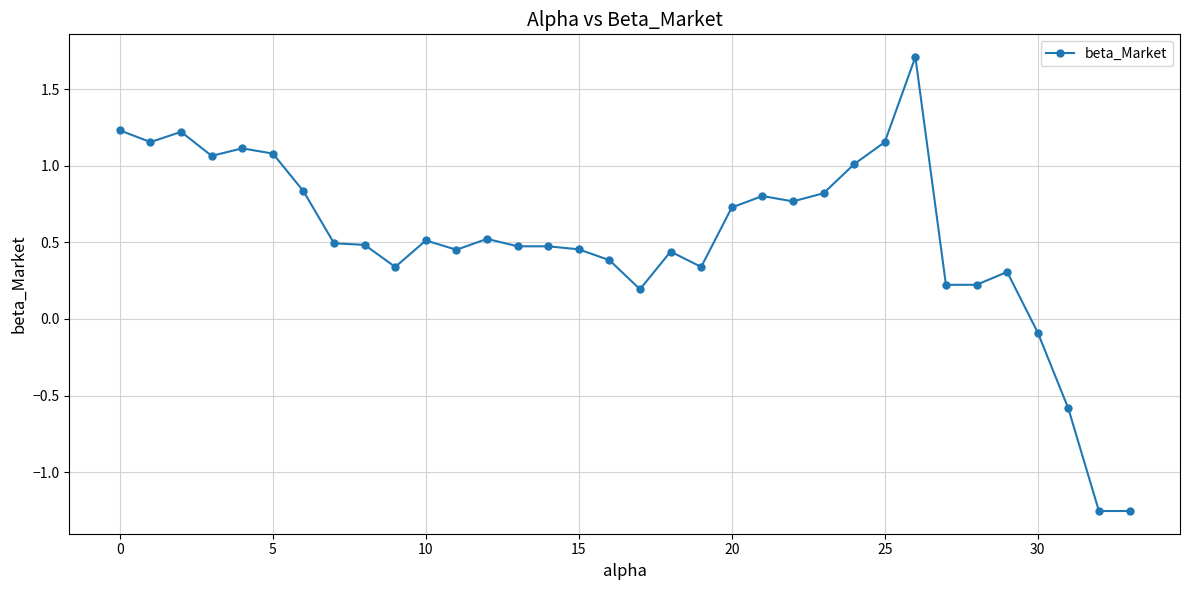

What is the maximum value shown in the chart?

1.7